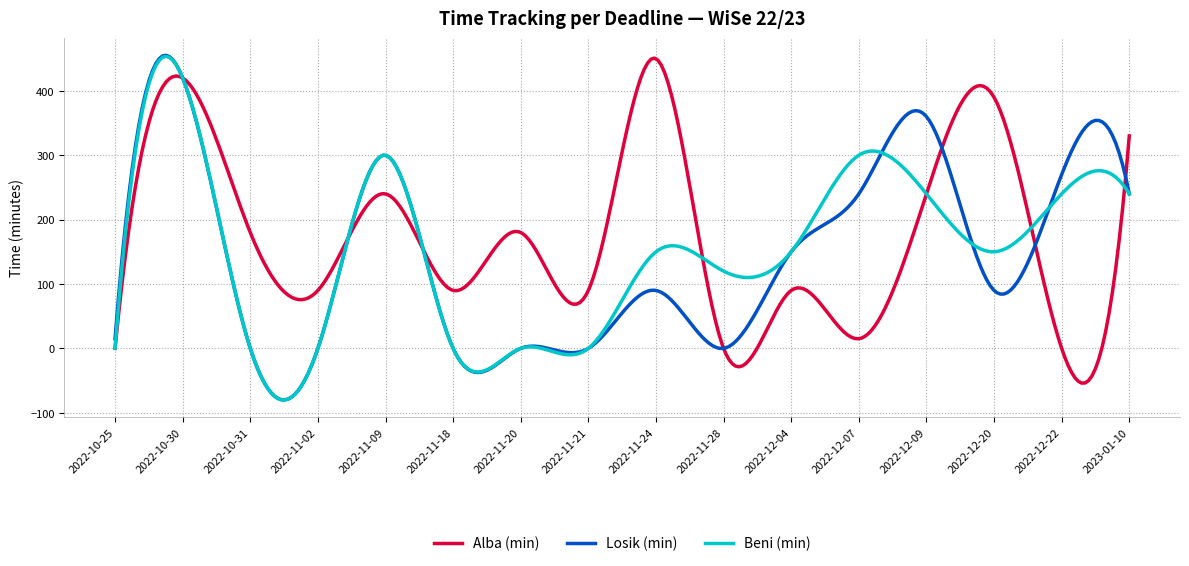

What is the maximum value for Beni (min)?

453.6